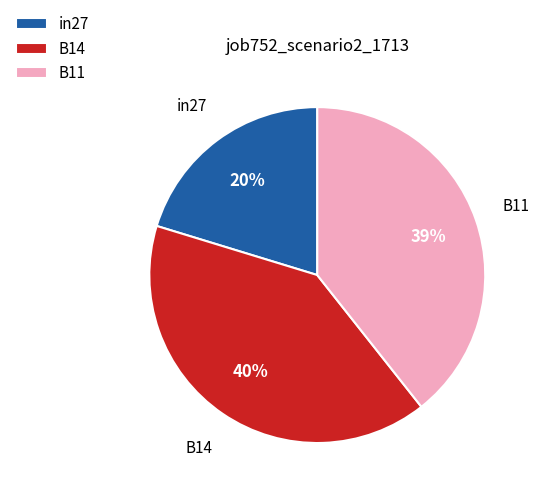

Rank the categories by value from lowest to highest.

in27, B11, B14